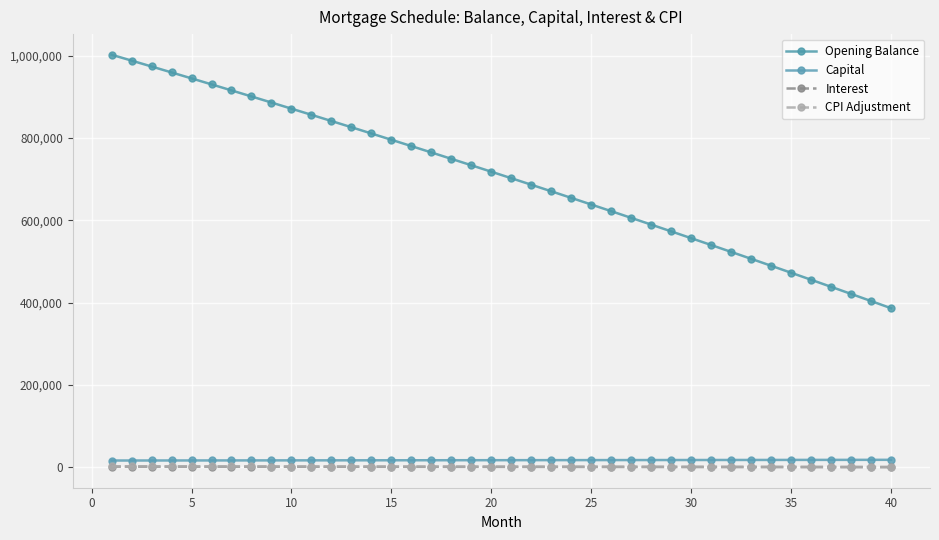

How many lines are shown in the chart?

4